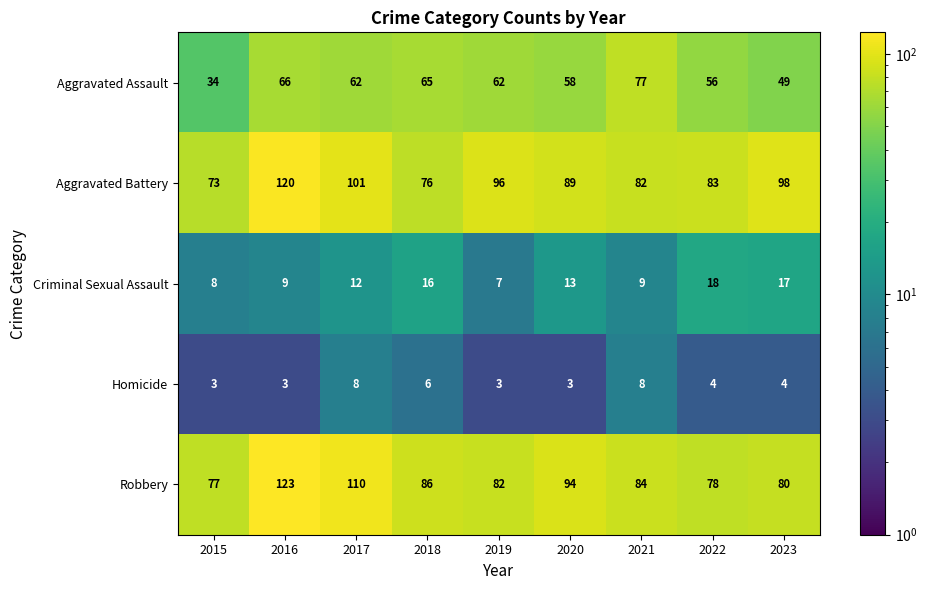

What is the difference between the maximum and minimum values in the Criminal Sexual Assault series?

11